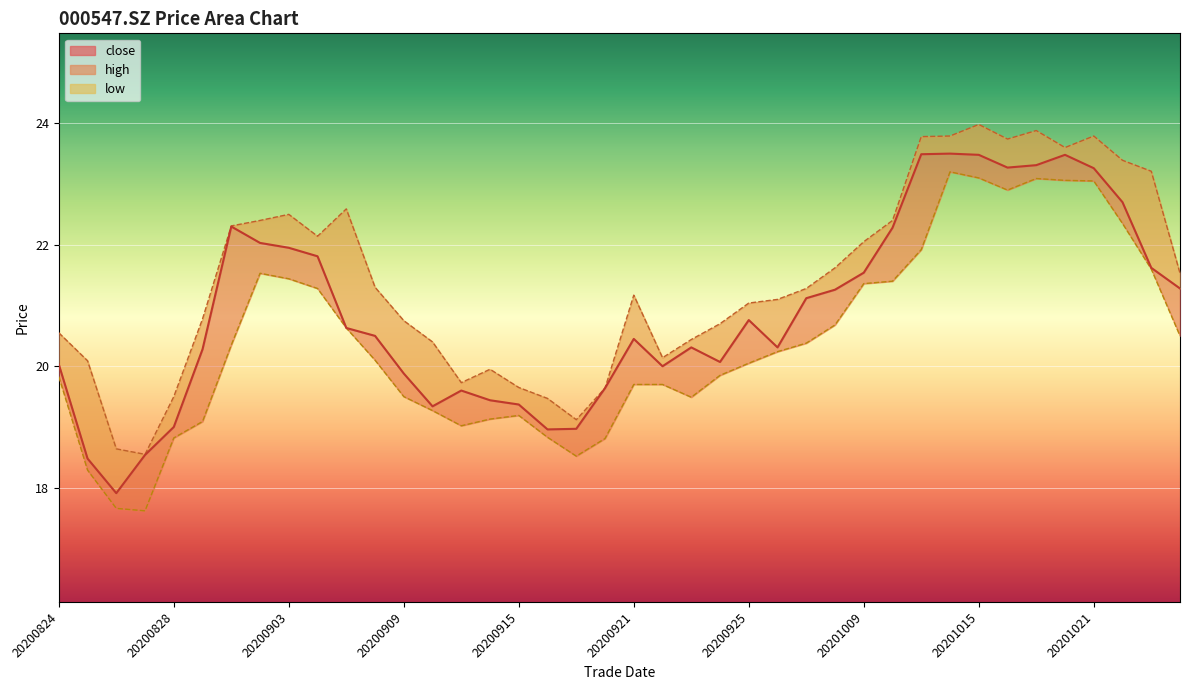

Reading left to right, transcribe all the data shown in this chart.

close: 20.0	18.5	17.9	18.5	19.0	20.3	22.3	22.0	21.9	21.8	20.6	20.5	19.9	19.3	19.6	19.4	19.4	19.0	19.0	19.6	20.4	20.0	20.3	20.1	20.8	20.3	21.1	21.3	21.5	22.3	23.5	23.5	23.5	23.3	23.3	23.5	23.3	22.7	21.6	21.3
high: 20.6	20.1	18.6	18.6	19.5	20.8	22.3	22.4	22.5	22.1	22.6	21.3	20.8	20.4	19.7	19.9	19.6	19.5	19.1	19.6	21.2	20.1	20.4	20.7	21.0	21.1	21.3	21.6	22.1	22.4	23.8	23.8	24.0	23.7	23.9	23.6	23.8	23.4	23.2	21.5
low: 19.8	18.3	17.7	17.6	18.8	19.1	20.4	21.5	21.4	21.3	20.6	20.1	19.5	19.3	19.0	19.1	19.2	18.8	18.5	18.8	19.7	19.7	19.5	19.9	20.1	20.2	20.4	20.7	21.4	21.4	21.9	23.2	23.1	22.9	23.1	23.1	23.1	22.4	21.6	20.5